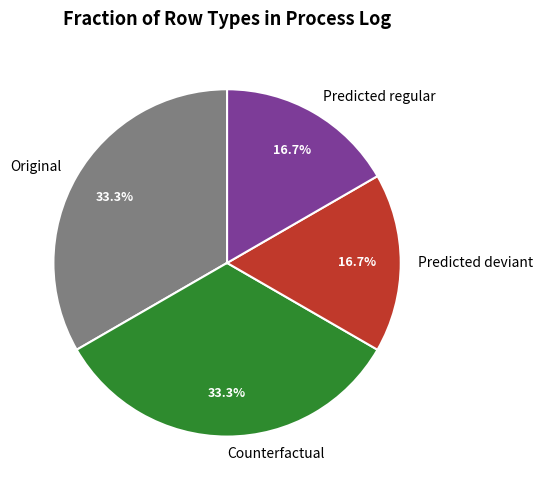

How much of the chart is everything except Original?

66.7%